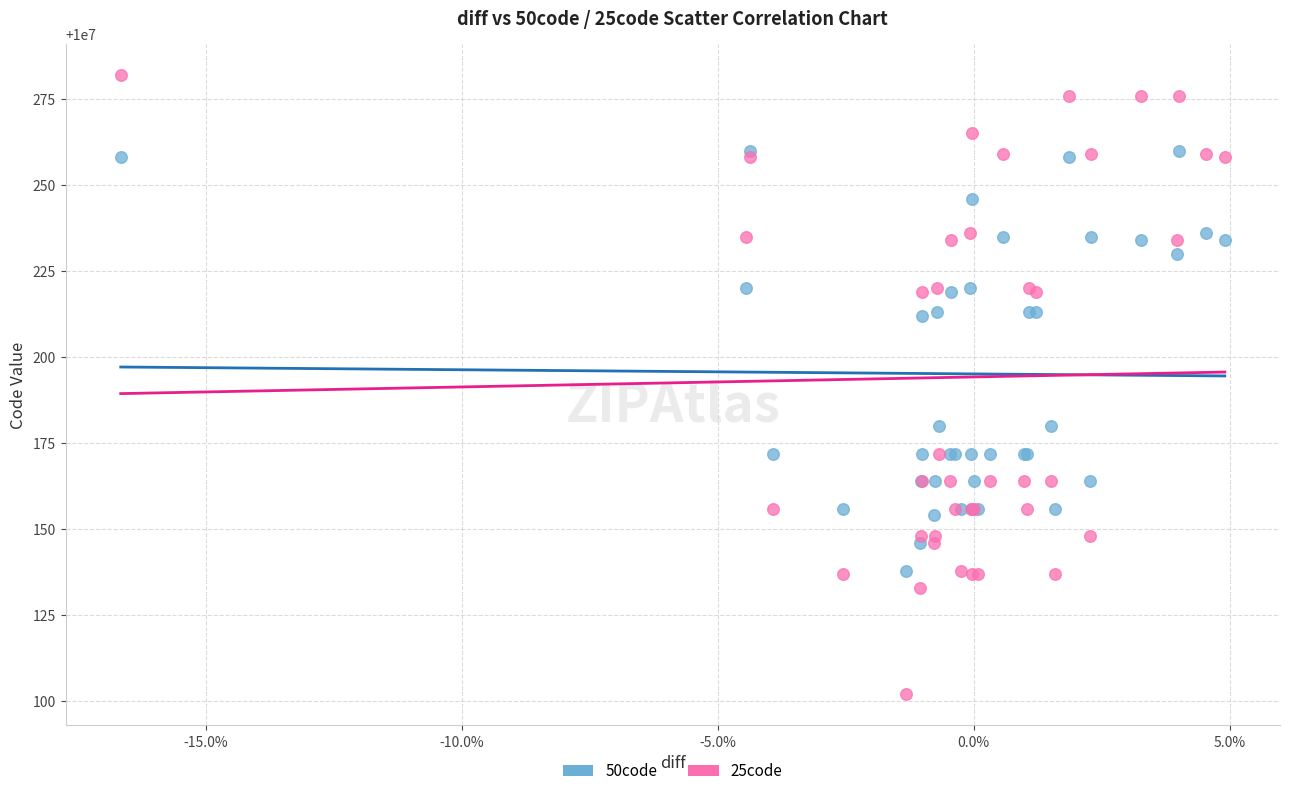

Which series has the widest spread of Y values?

25code